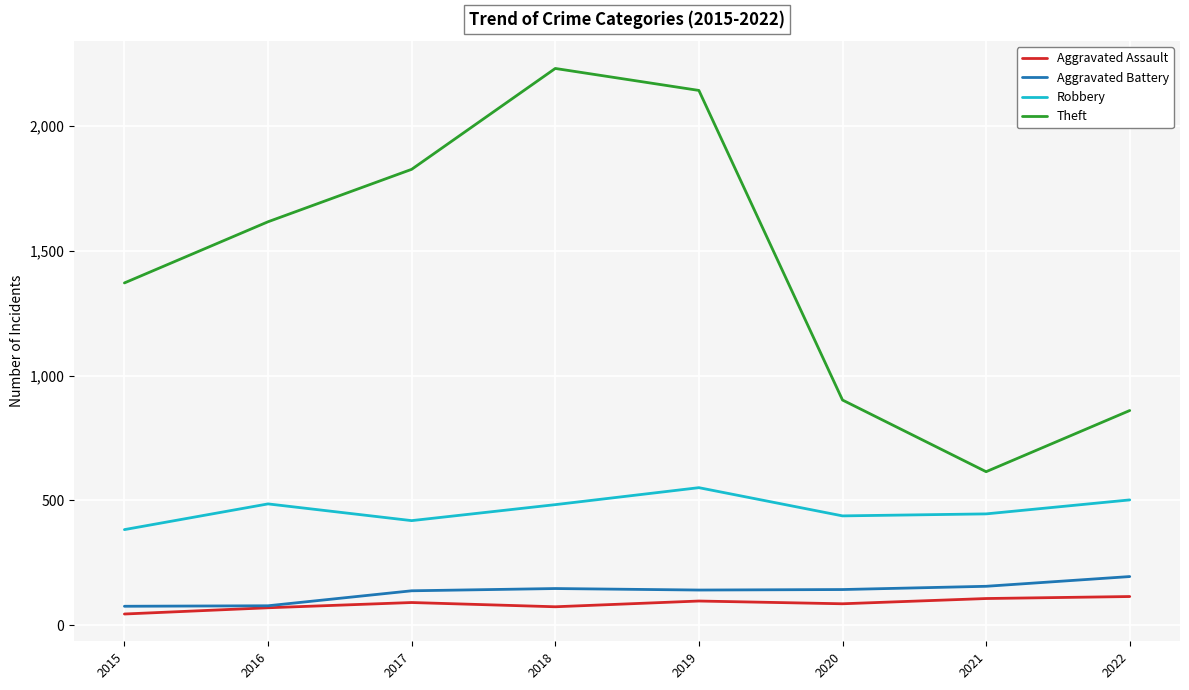

Which series has the largest range (max minus min)?

Theft